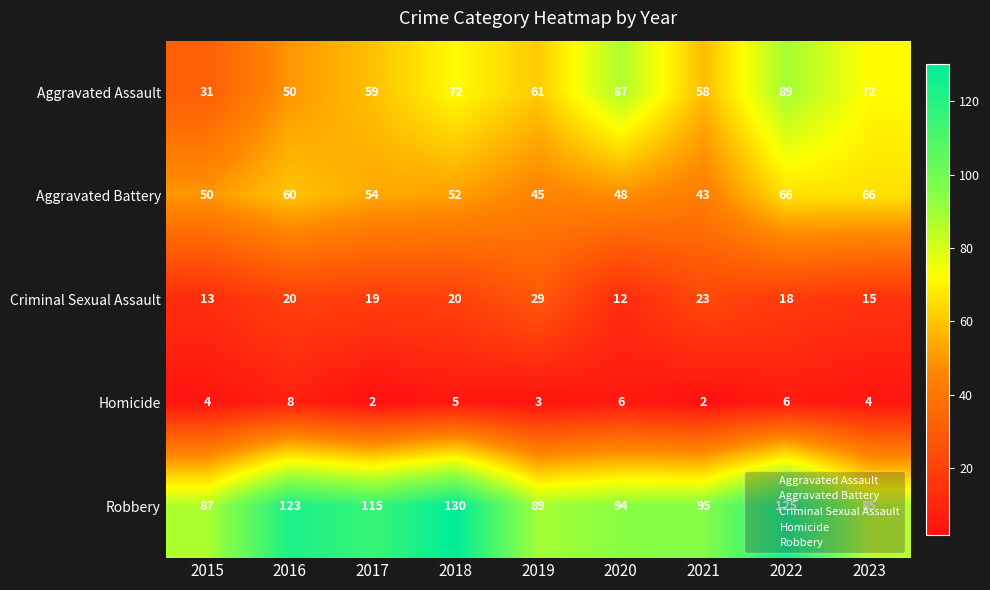

What is the approximate value of Aggravated Assault at 2015, to the nearest 5?

30